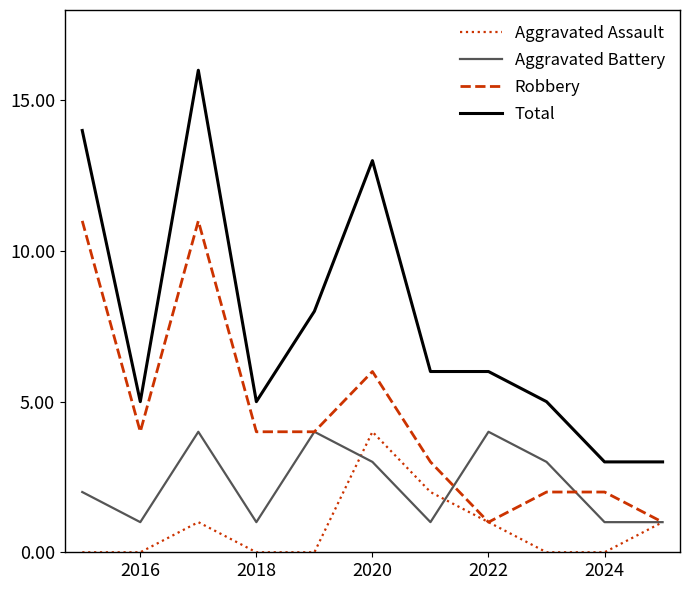

Which series has the largest range (max minus min)?

Total